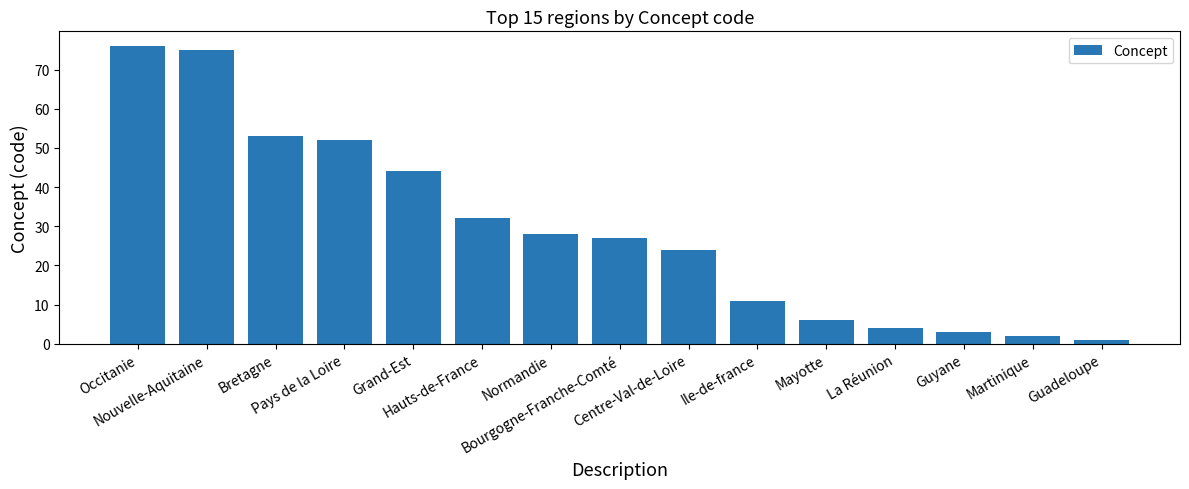

List the labels in order of value, largest first.

Occitanie, Nouvelle-Aquitaine, Bretagne, Pays de la Loire, Grand-Est, Hauts-de-France, Normandie, Bourgogne-Franche-Comté, Centre-Val-de-Loire, Ile-de-france, Mayotte, La Réunion, Guyane, Martinique, Guadeloupe